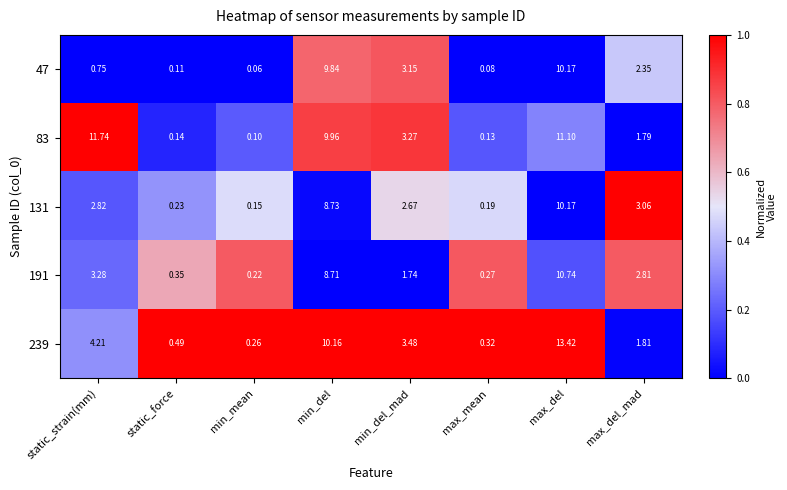

Which series changed the most between static_strain(mm) and static_force?

83